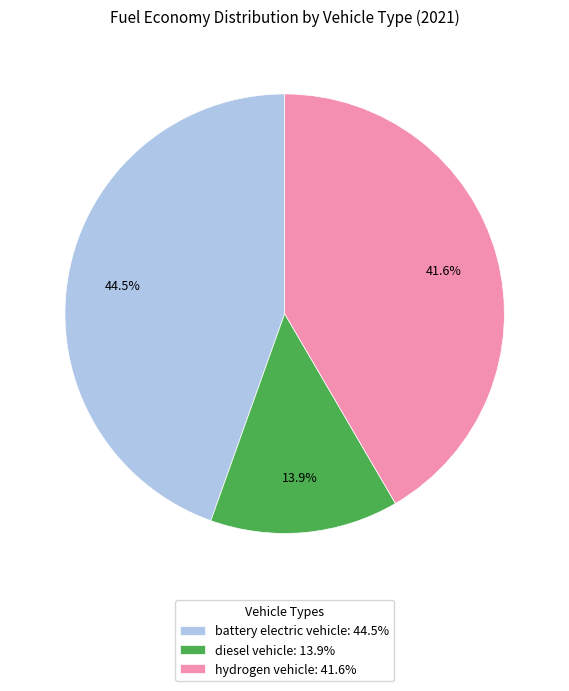

Is there any slice that represents more than half of the pie?

No